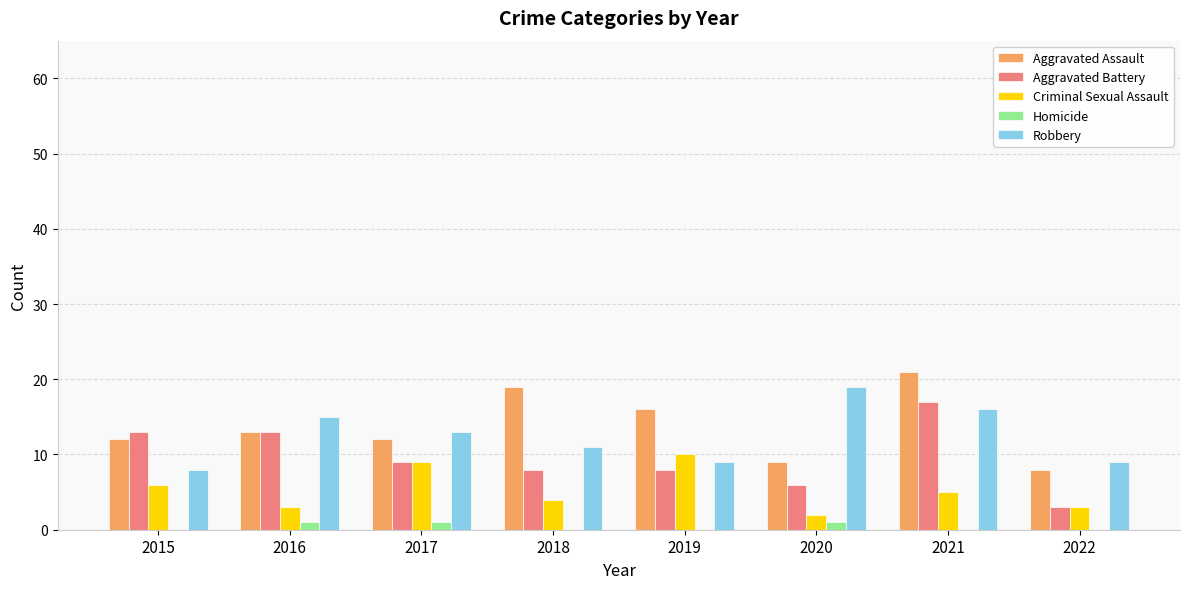

How many groups of bars are there?

8